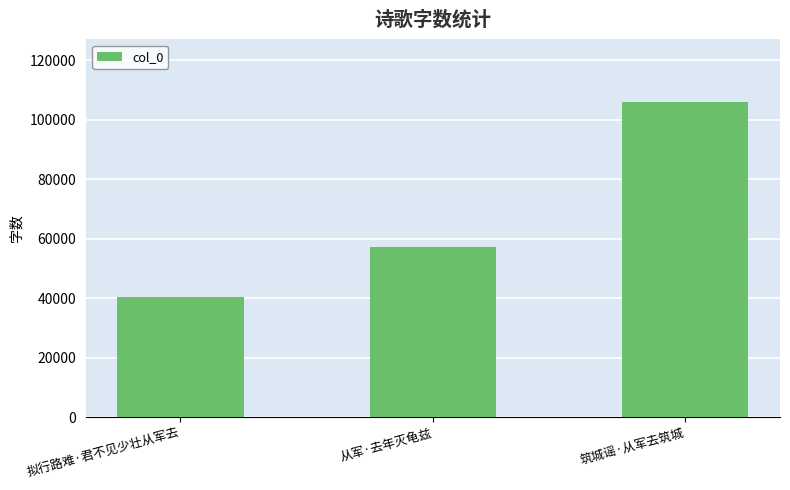

Are the bars grouped side by side (vs. stacked)?

No